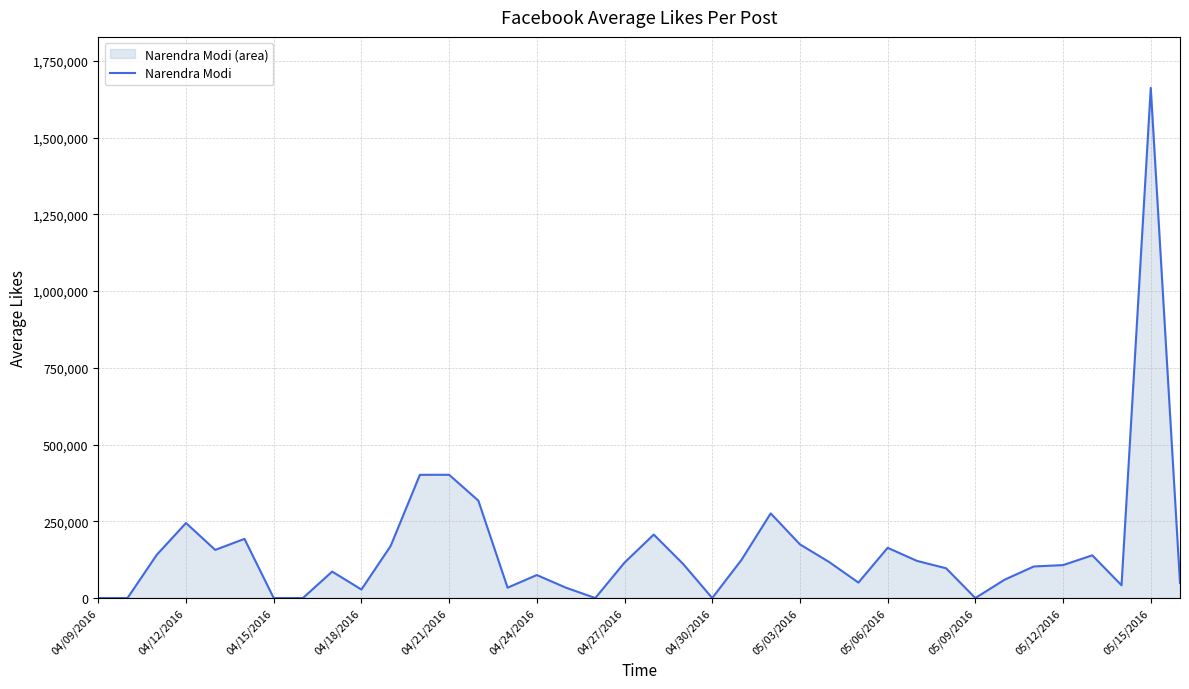

How many points are higher than both their immediate neighbors (excluding endpoints)?

10